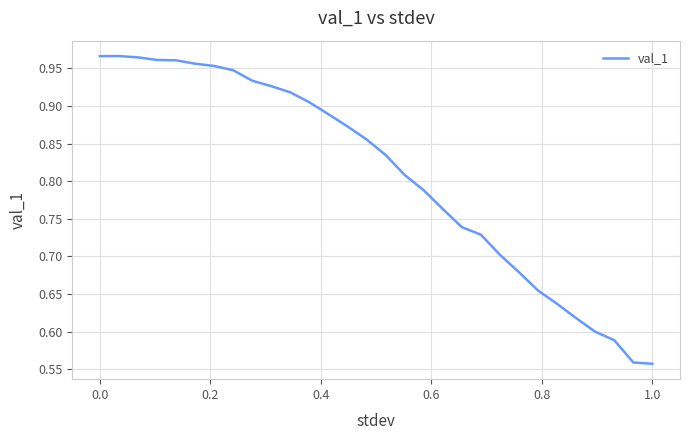

What is the difference between the maximum and minimum values?

0.4